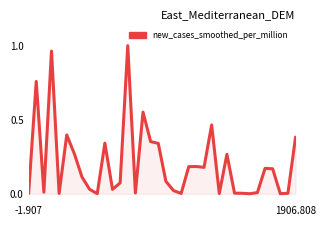

Where is the first local minimum?

2